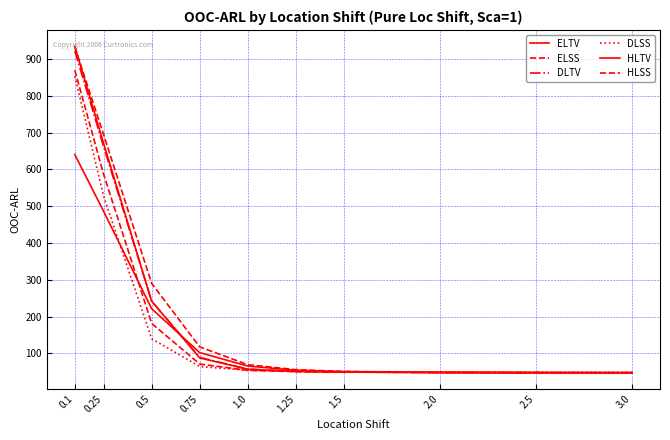

How many lines are shown in the chart?

6